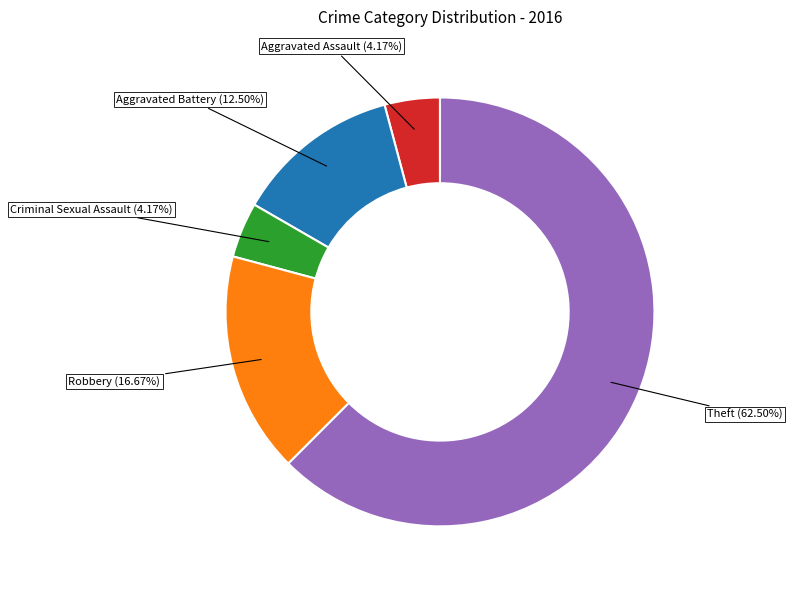

Which slice is the largest?

Theft